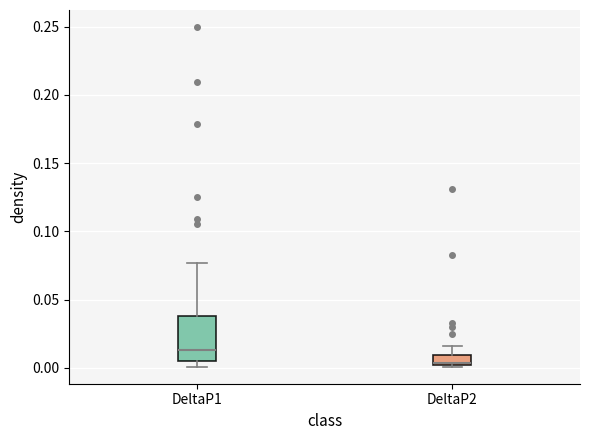

Comparing the boxes themselves (not the whiskers), which one is the tallest?

DeltaP1